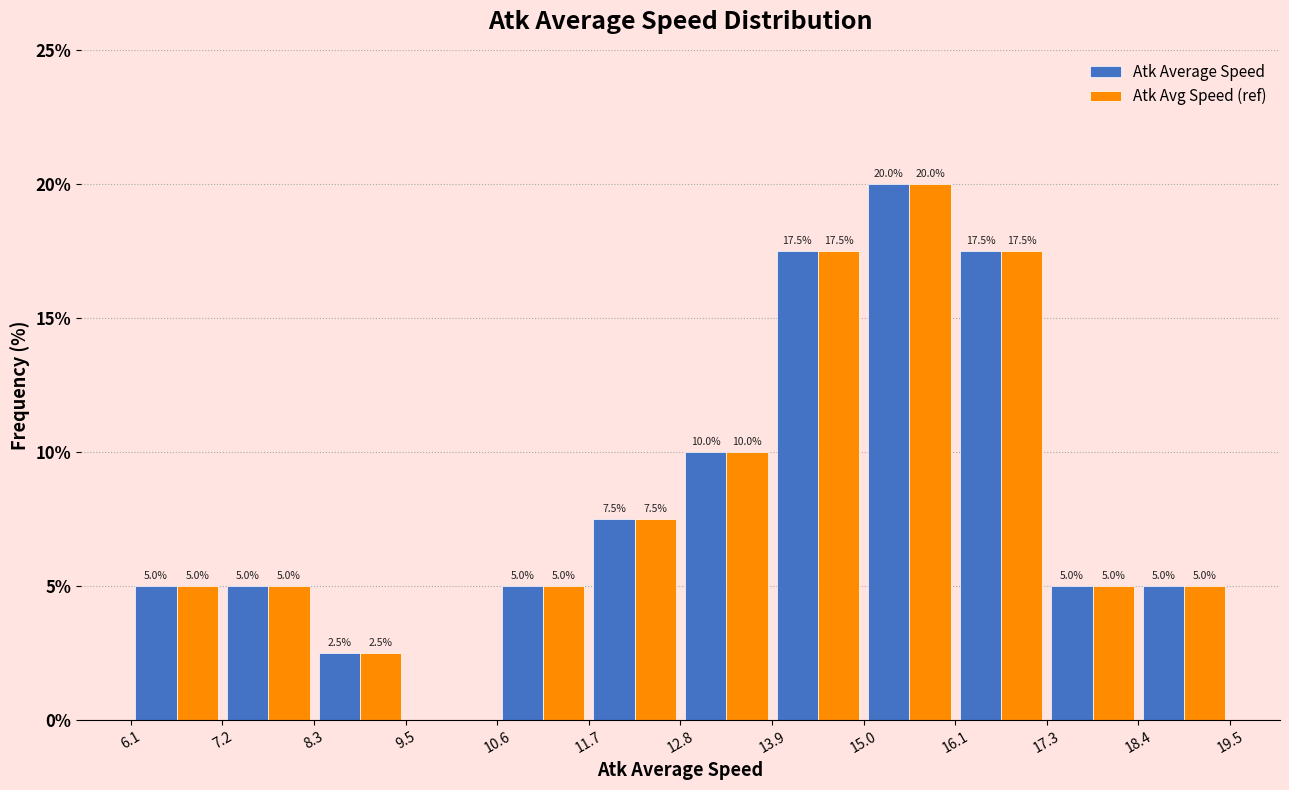

In the Atk Average Speed series, which range on the x-axis has the tallest bar?

15.0 to 16.1